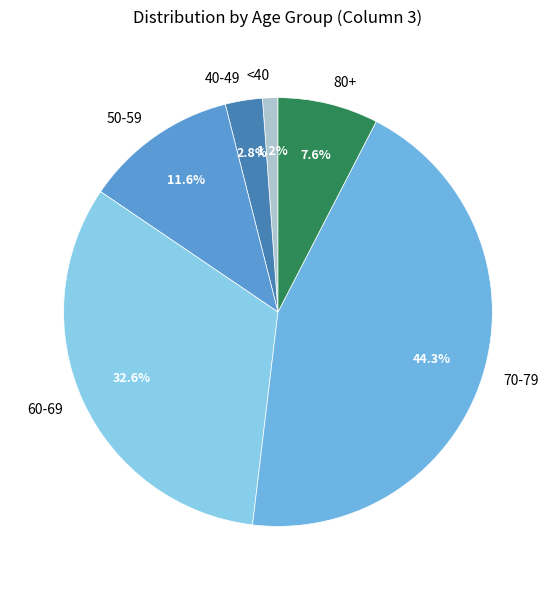

Is there any slice that represents more than half of the pie?

No